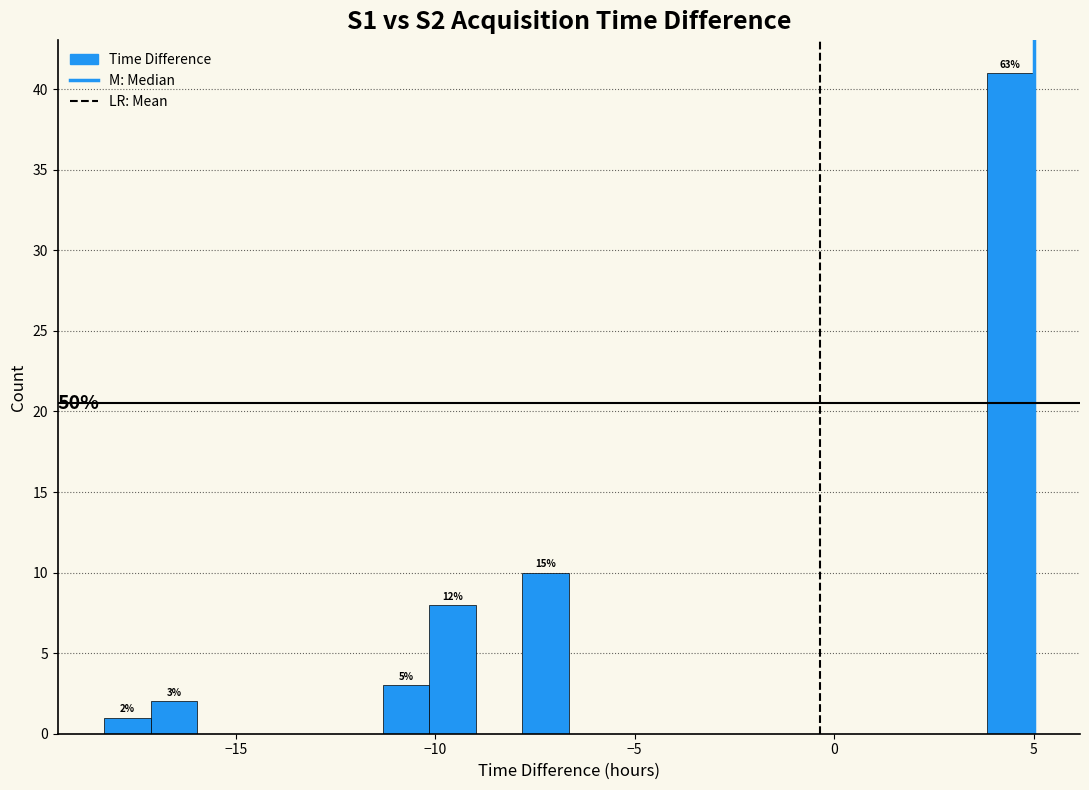

Around what value on the x-axis is the tallest bar? Give the approximate position of its centre, as read against the axis.

4.5